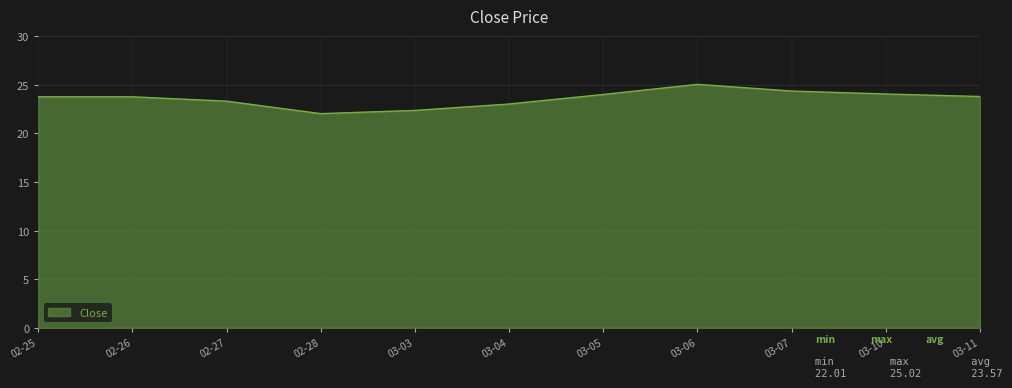

How many interior local valleys (lower than both neighbors) does the data have?

1